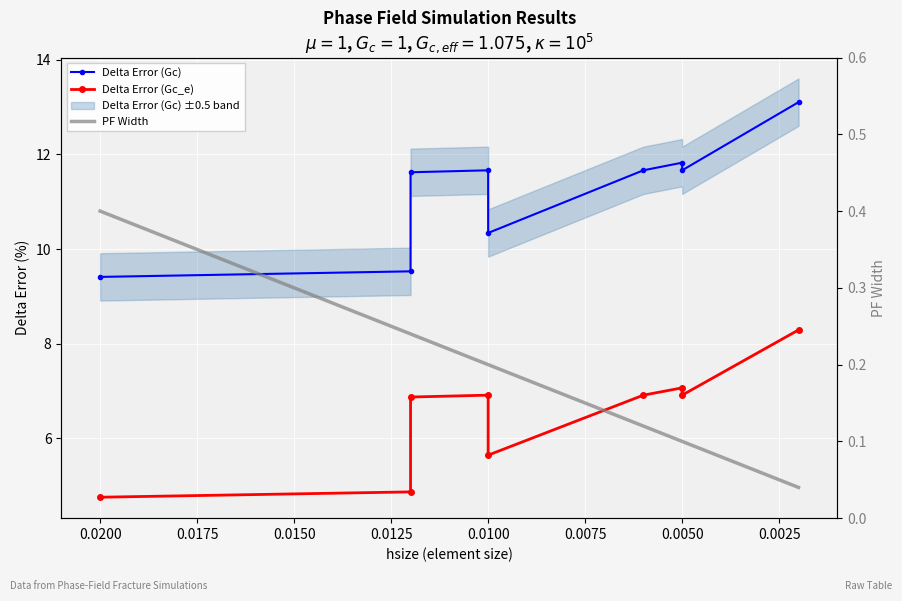

Is it true that PF Width equals 0.2 at 0.0050?

False